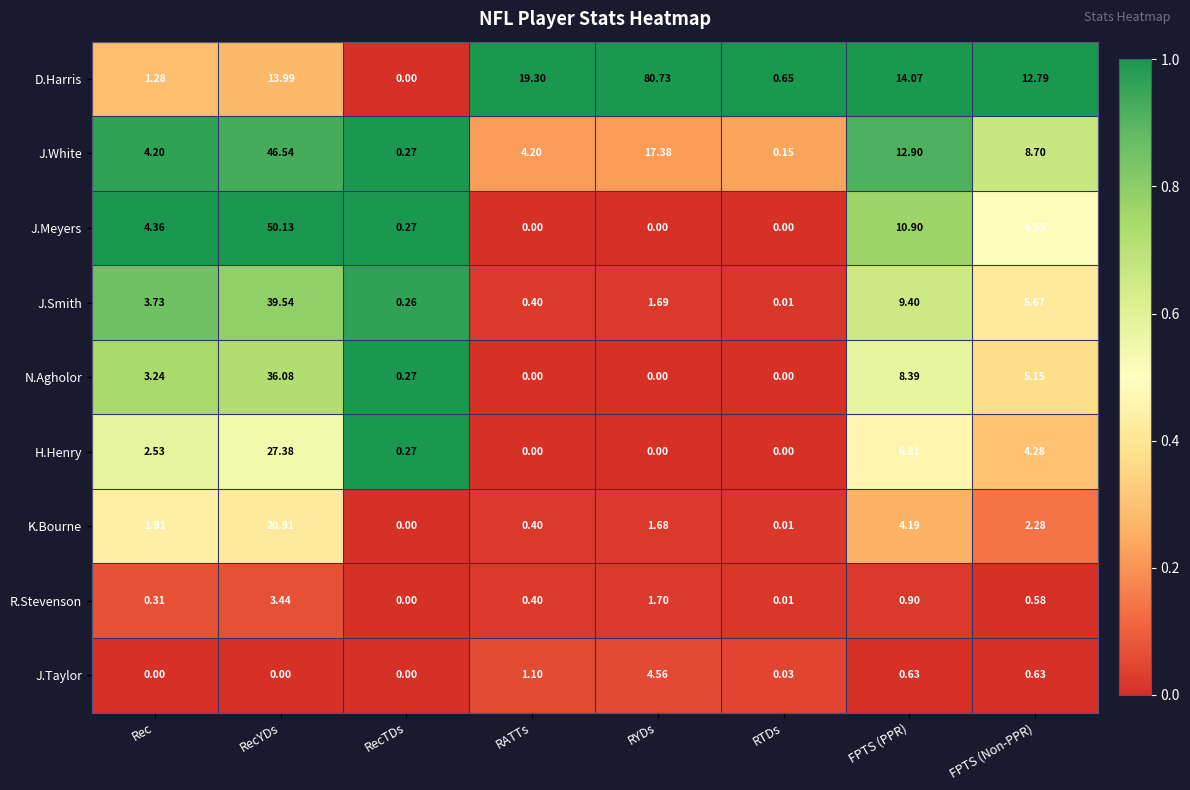

At which category is the sum across all series the highest?

RecYDs